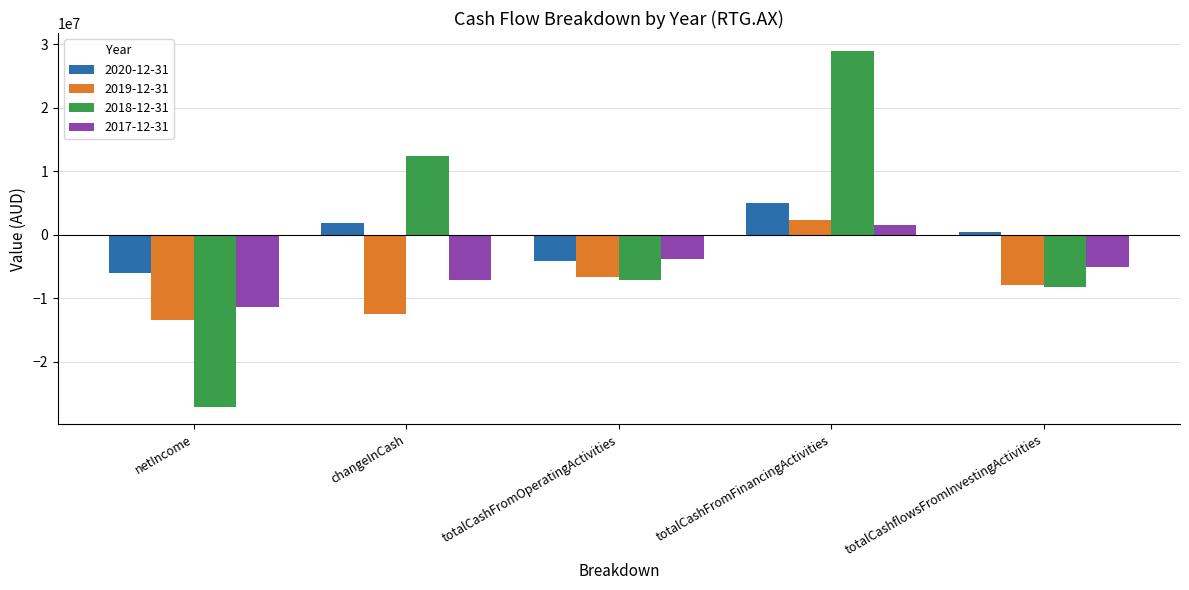

What is the label of the 1st bar from the left?

netIncome